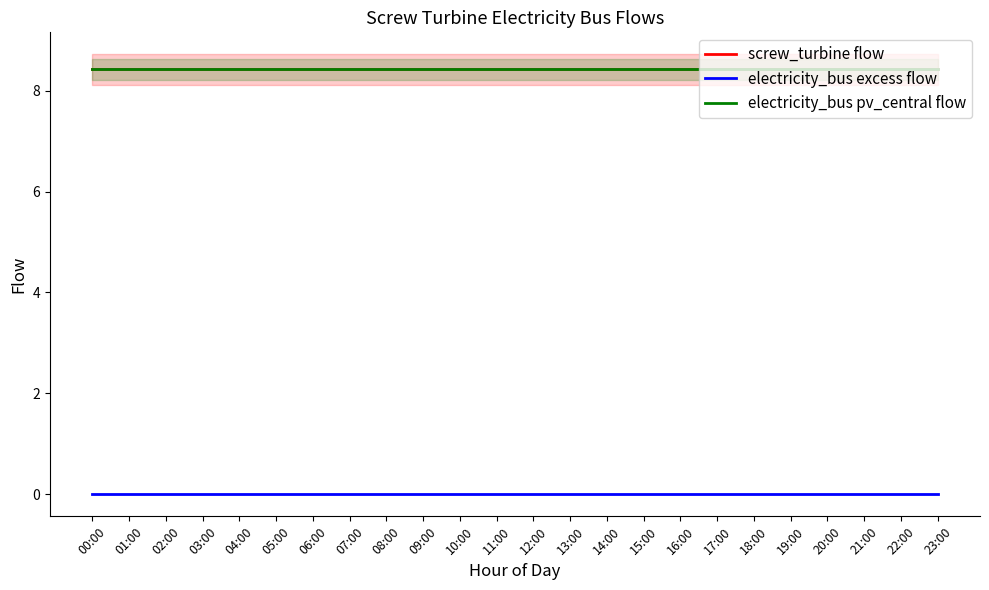

What is the spread (max minus min) of values at 08:00?

8.4